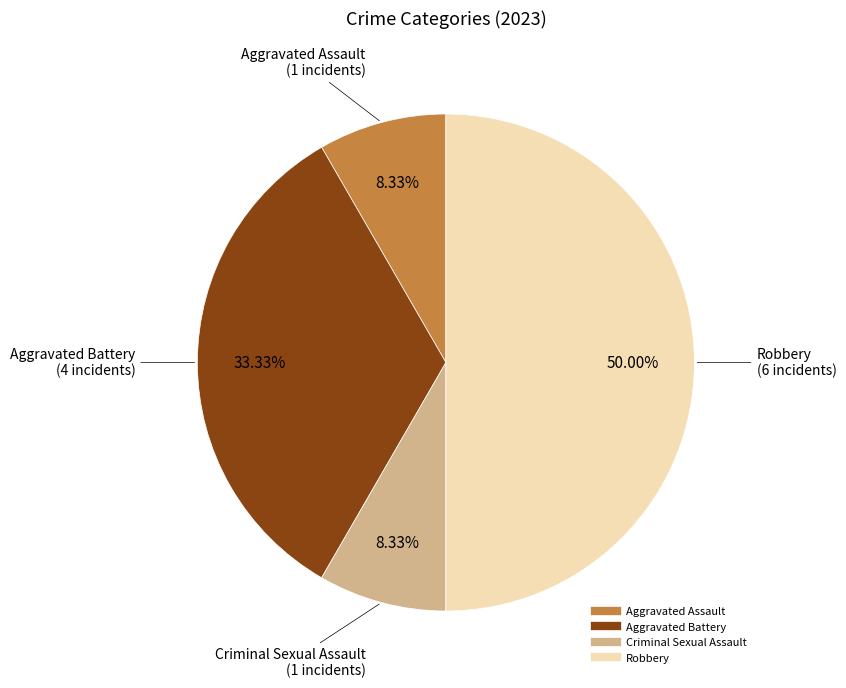

What percentage is NOT represented by Aggravated Assault?

91.7%